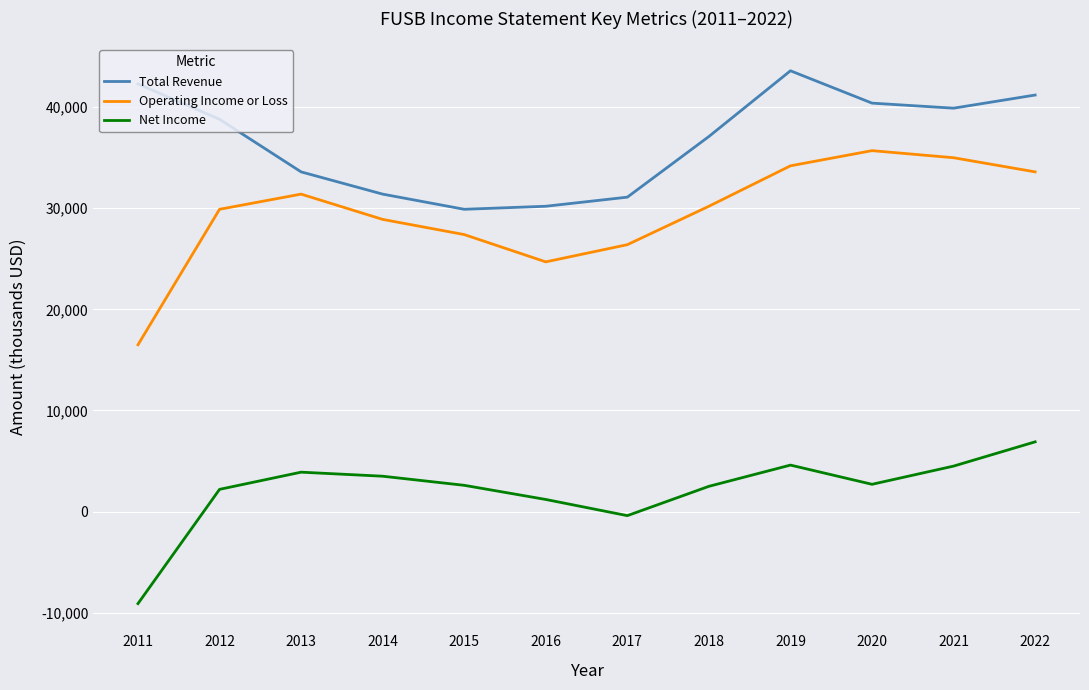

Is the value of Net Income at 2014 greater than the value of Operating Income or Loss at 2013?

No